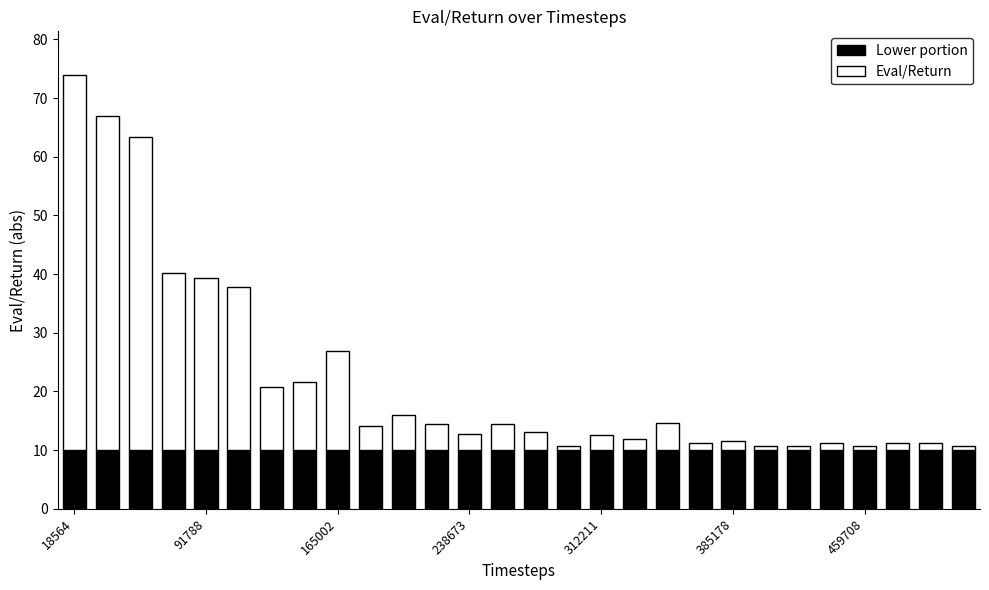

What are all the series names shown in the legend?

Lower portion, Eval/Return